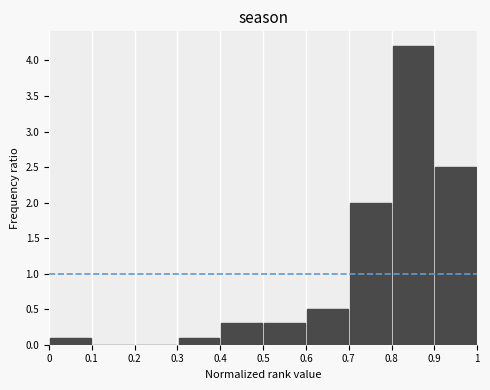

Reading left to right, list every bar in this chart as the range it spans on the x-axis followed by its height. The values are not printed on the chart, so give them approximately, as read against the axis.

0 to 0.1: 0.1
0.1 to 0.2: 0
0.2 to 0.3: 0
0.3 to 0.4: 0.1
0.4 to 0.5: 0.3
0.5 to 0.6: 0.3
0.6 to 0.7: 0.5
0.7 to 0.8: 2.0
0.8 to 0.9: 4.2
0.9 to 1: 2.5